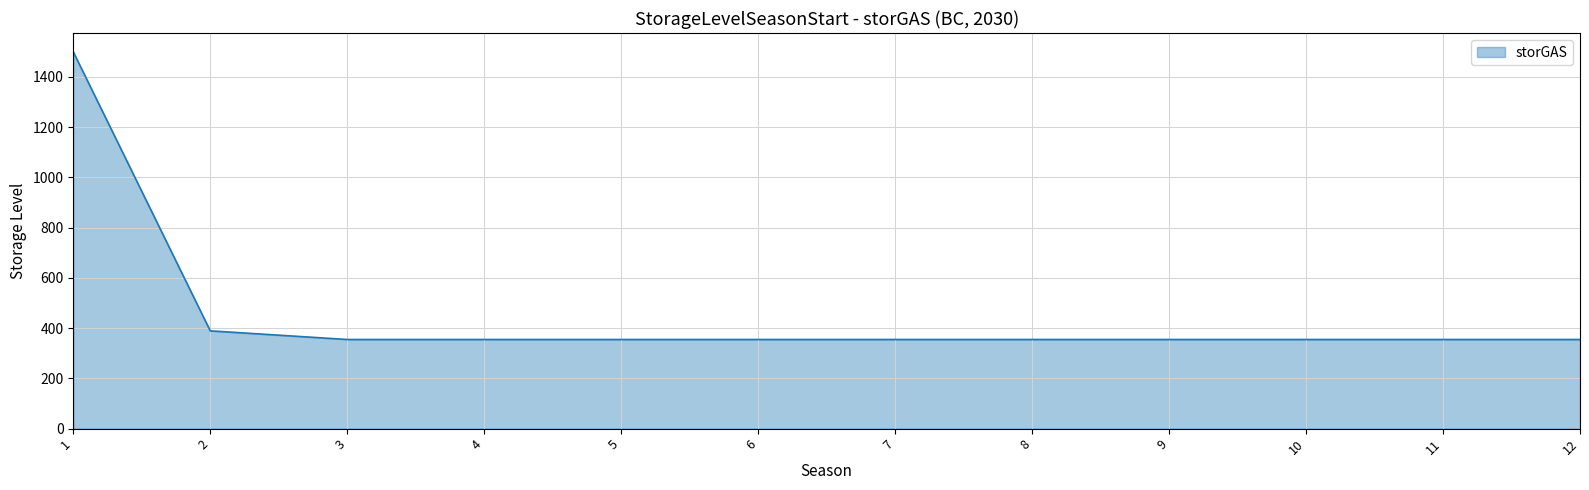

What is the maximum value shown in the chart?

1500.0